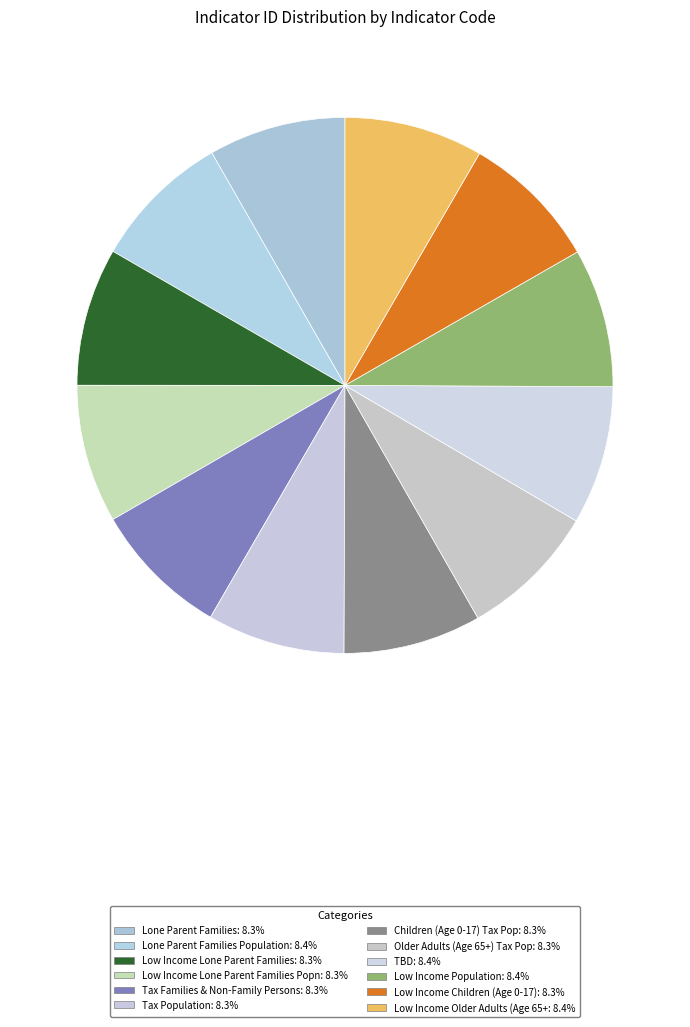

How many slices are in this pie chart?

12